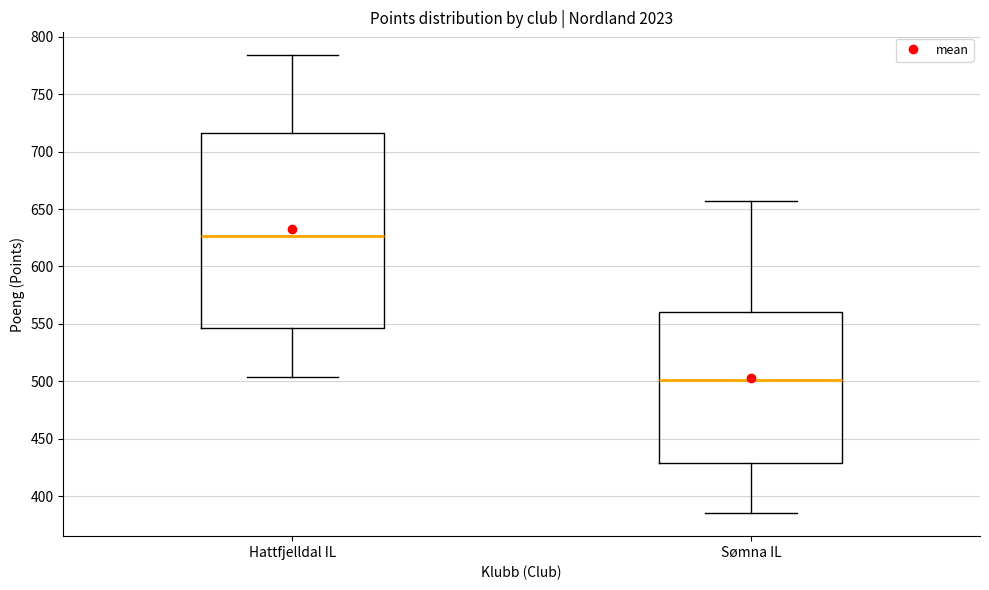

Comparing the boxes themselves (not the whiskers), which one is the tallest?

Hattfjelldal IL